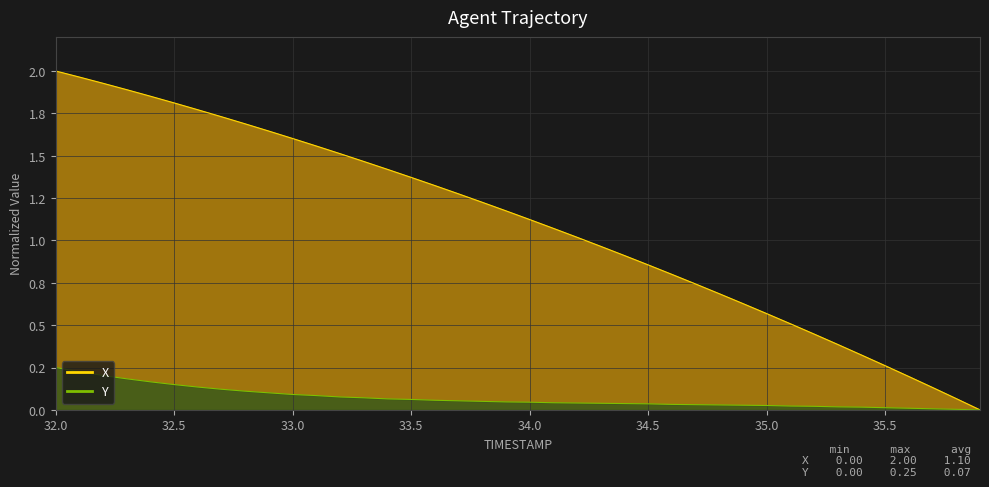

What is the sum of the X values at 33.0 and 34.0?

2.7